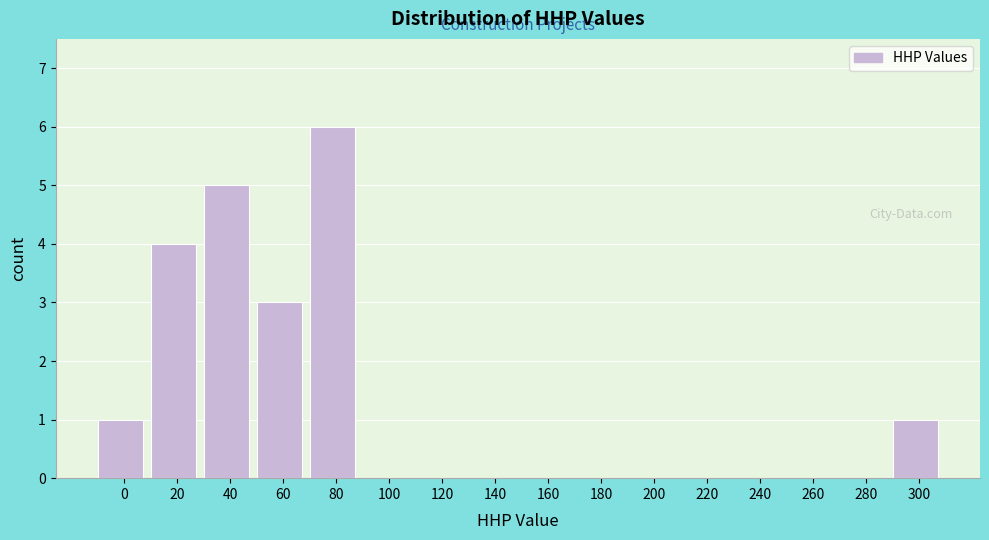

Reading left to right, transcribe all the data shown in this chart.

0=1	20=4	40=5	60=3	80=6	100=0	120=0	140=0	160=0	180=0	200=0	220=0	240=0	260=0	280=0	300=1